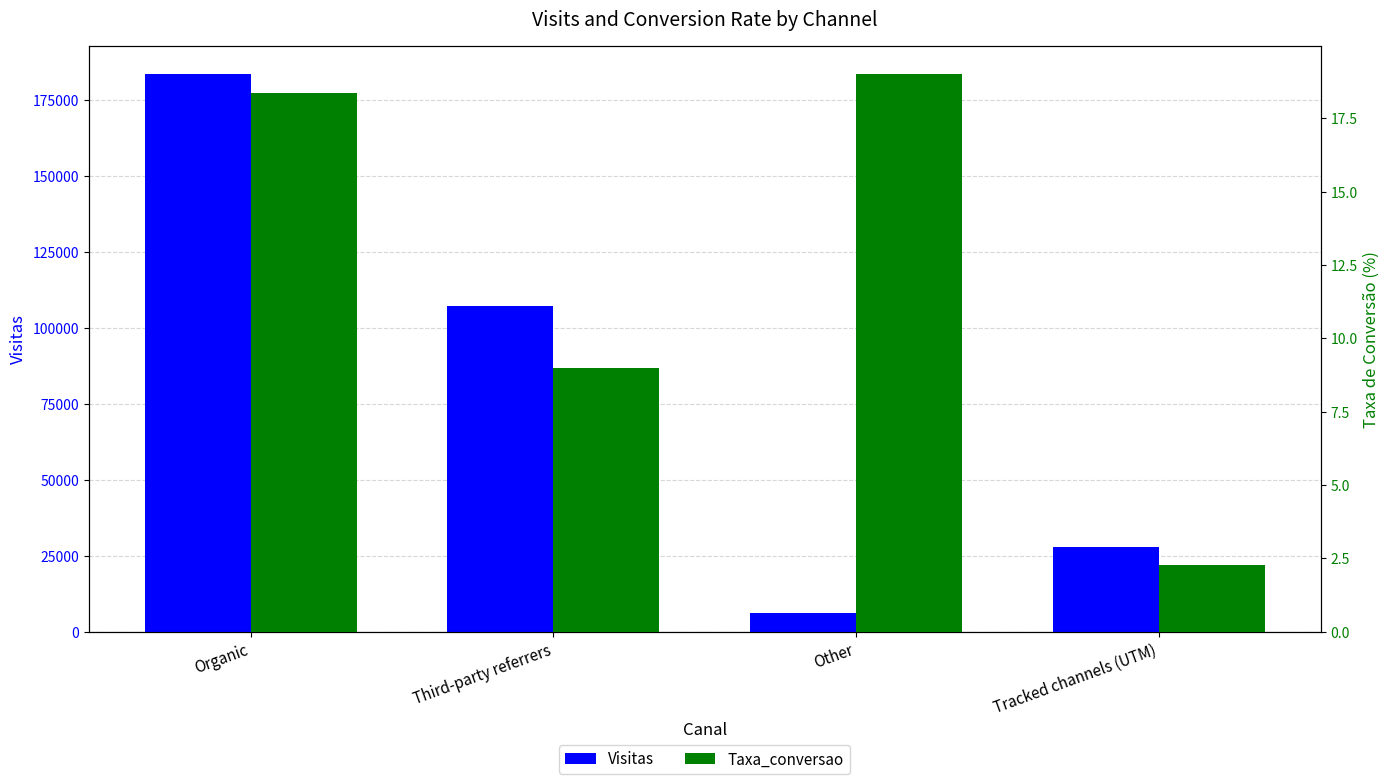

True or false: Visitas has a value of 4150.5 at Other.

False